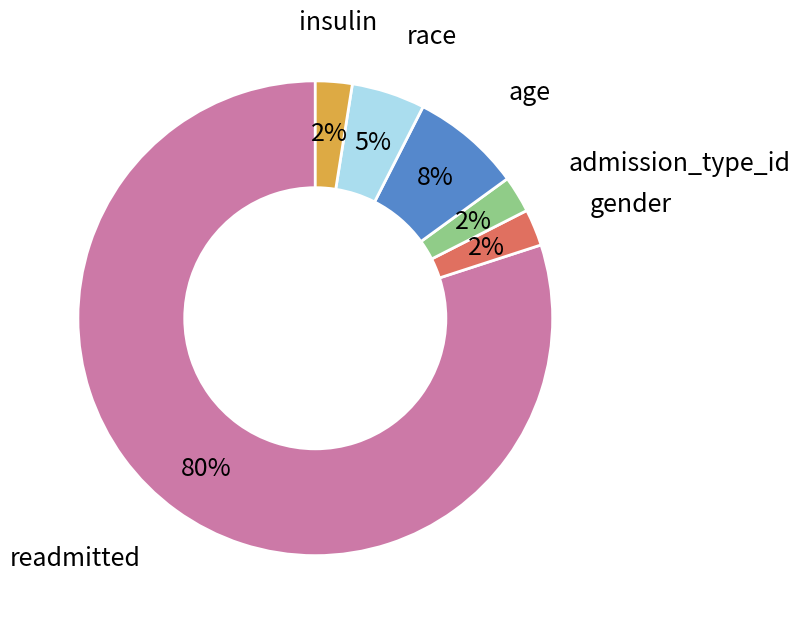

Does any single category account for the majority?

Yes